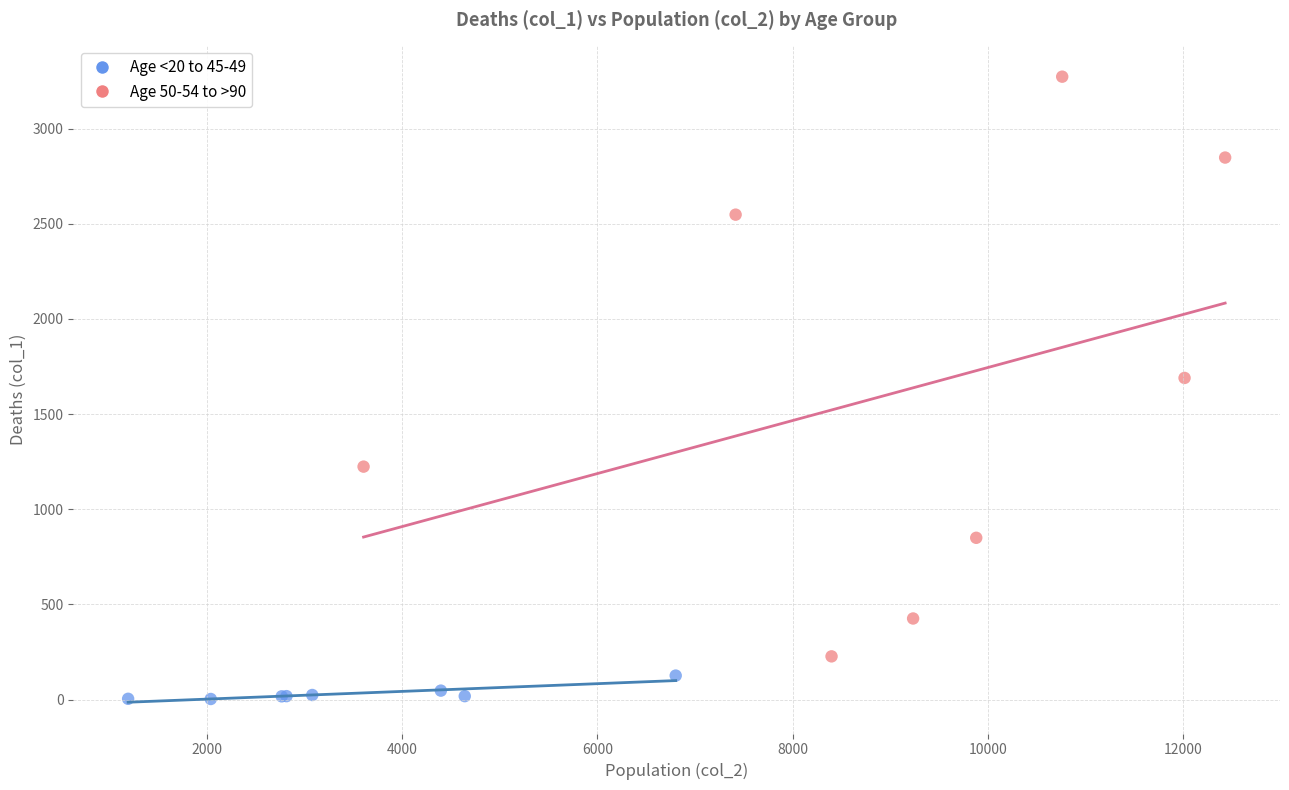

Which series contains the lowest Y value?

Age <20 to 45-49